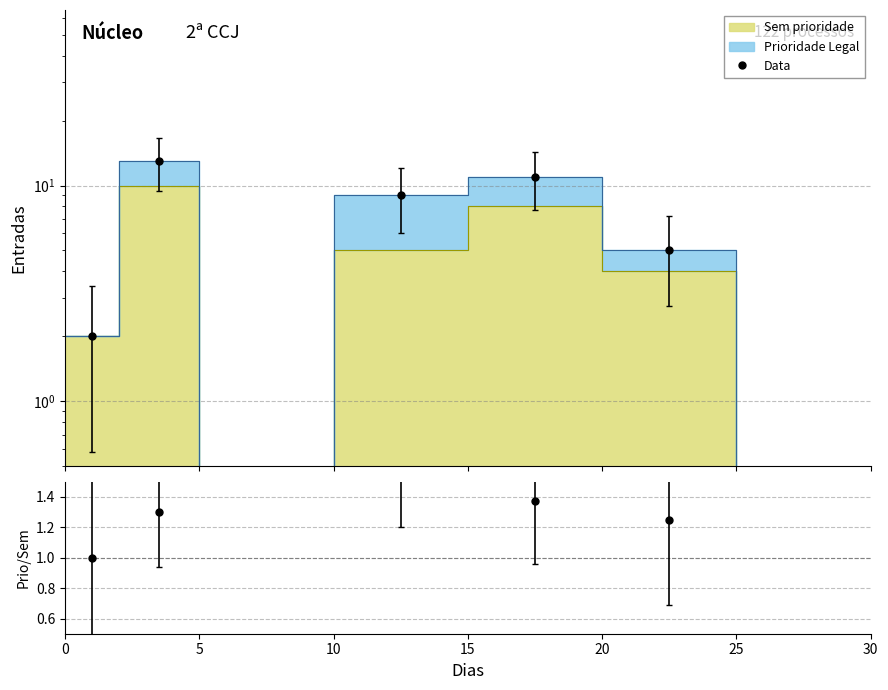

What is the smallest value displayed?

2.0